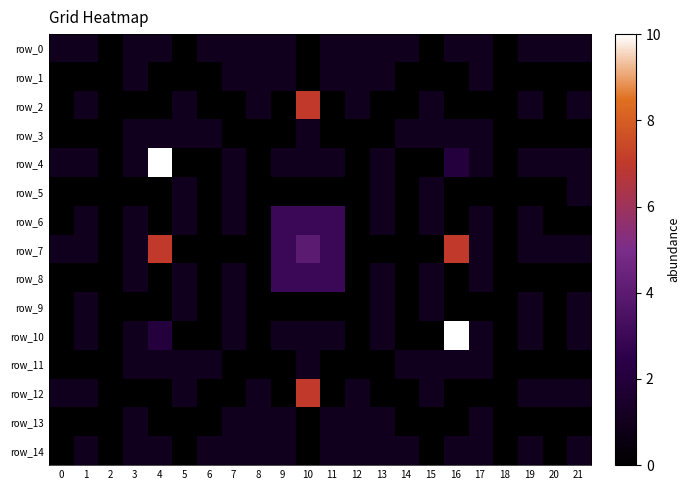

What is the total value across all series at 5?

8